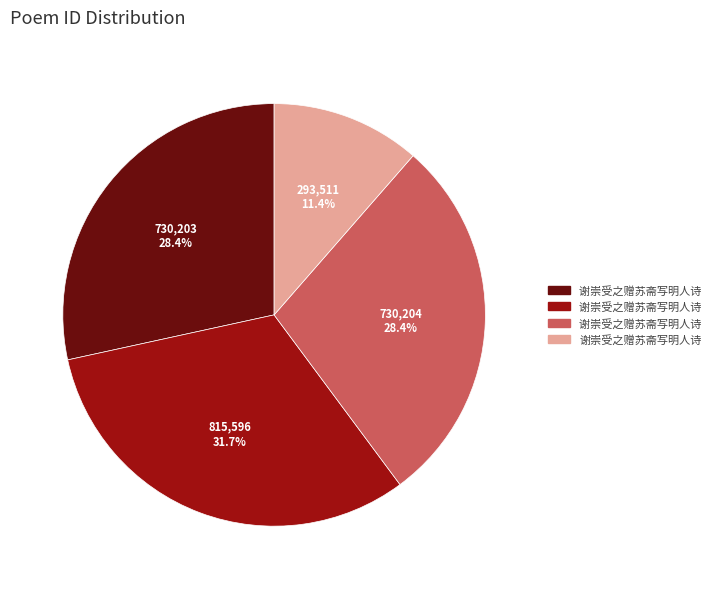

Does any single category account for the majority?

No